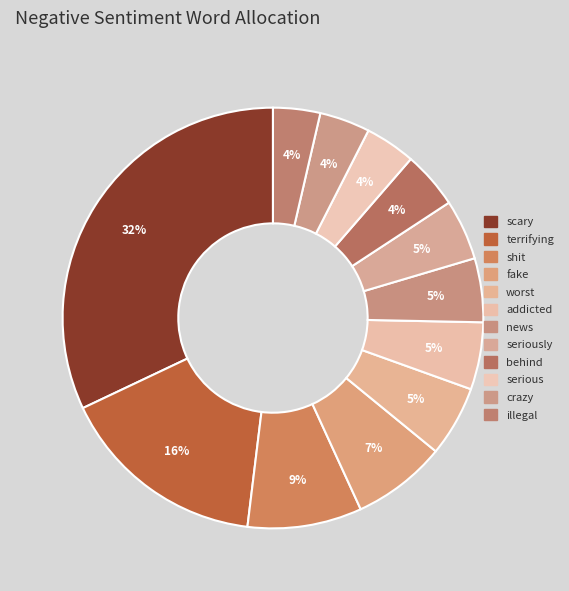

To the nearest percent, what is the difference between the largest and smallest slice percentages?

28%